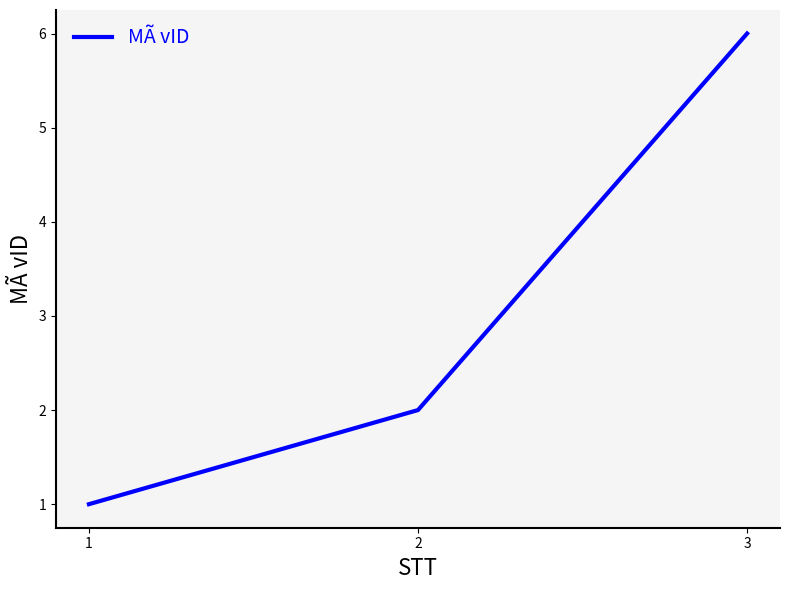

What is the greatest value displayed?

6